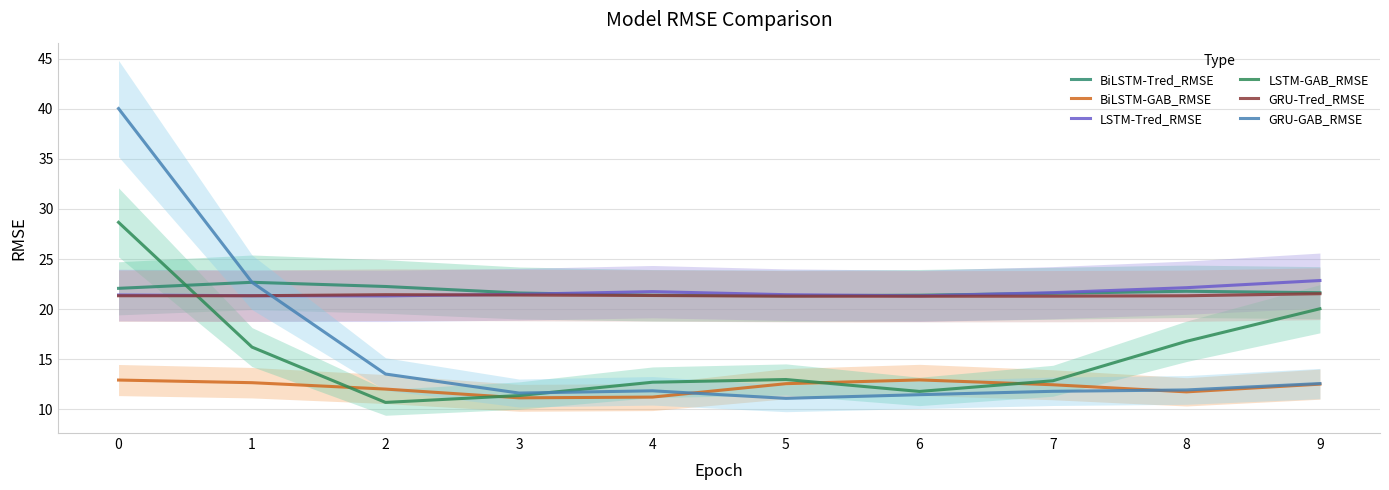

Where do LSTM-GAB_RMSE and GRU-Tred_RMSE first cross each other?

0 and 1